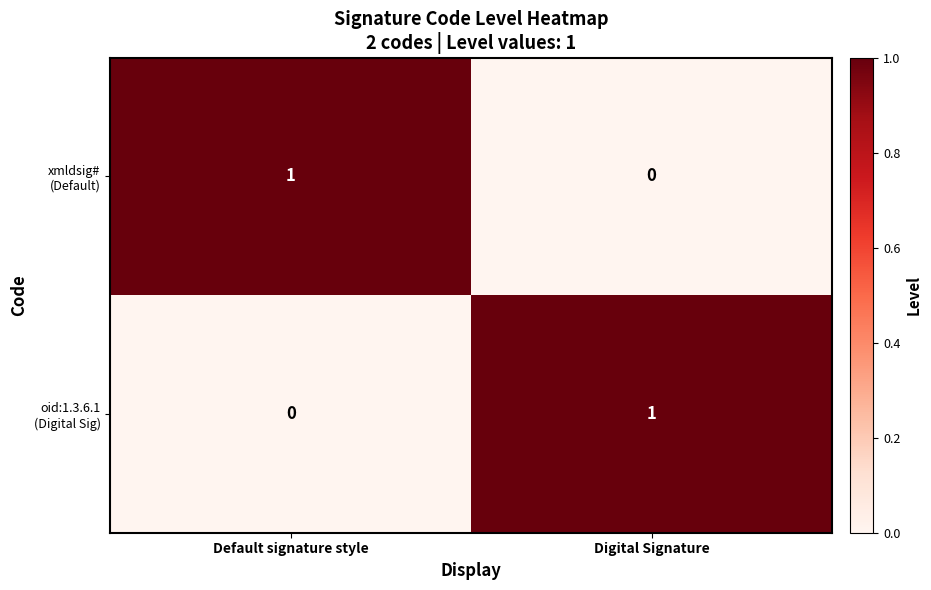

How many distinct data groups are displayed?

2